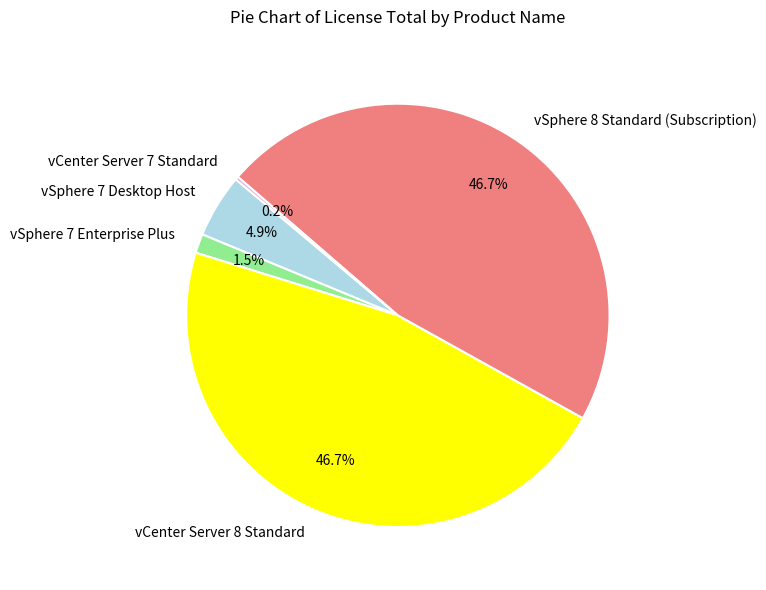

Does vSphere 7 Enterprise Plus represent more than half of the total?

No